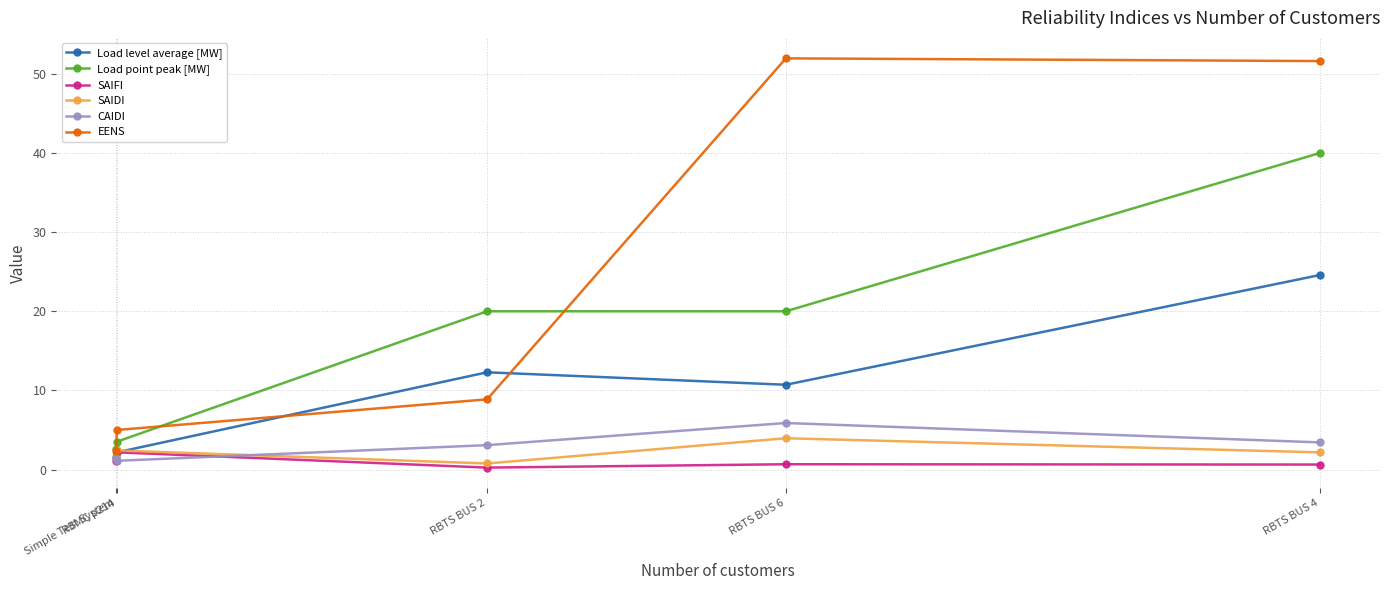

What is the greatest value displayed?

52.0